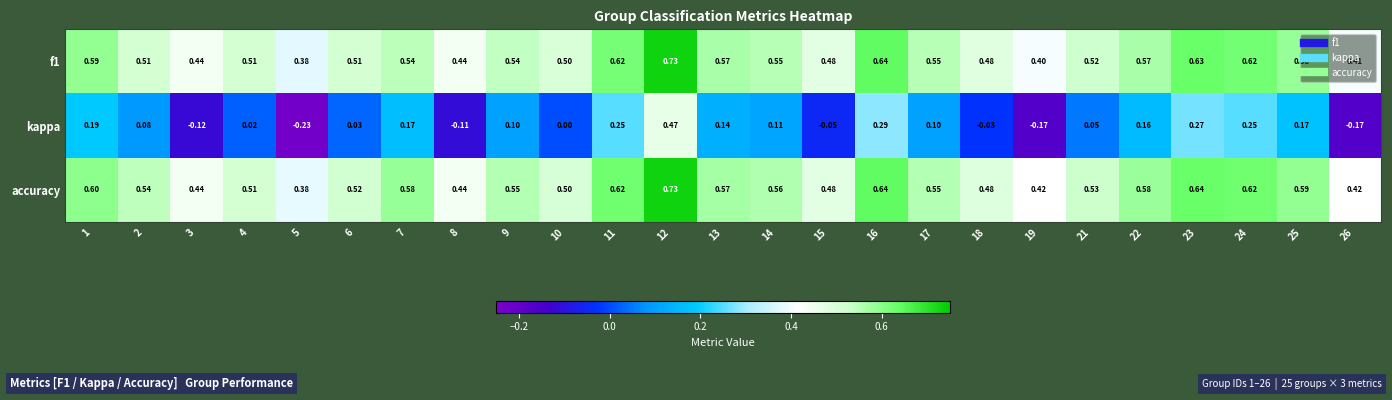

Which series has the largest total across all categories?

accuracy